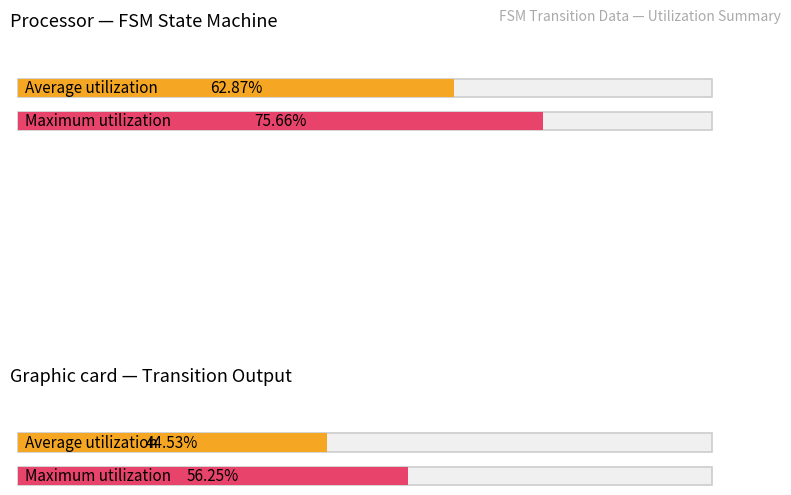

What is the value of the Average utilization bar at the 1st from the left?

62.9